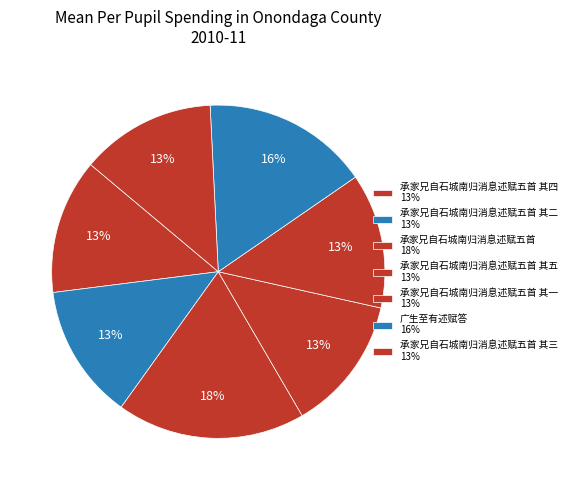

How many segments does this pie chart have?

7